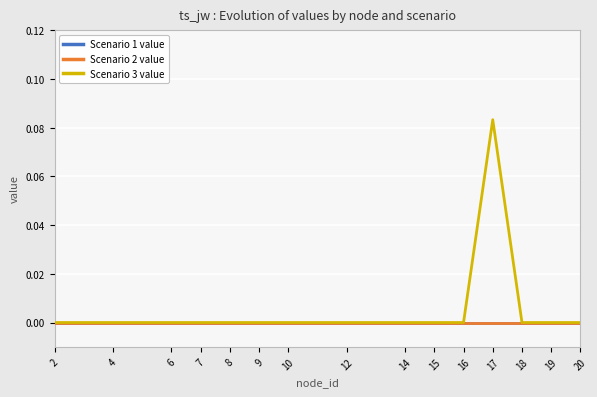

Which series has the widest spread of values?

Scenario 3 value